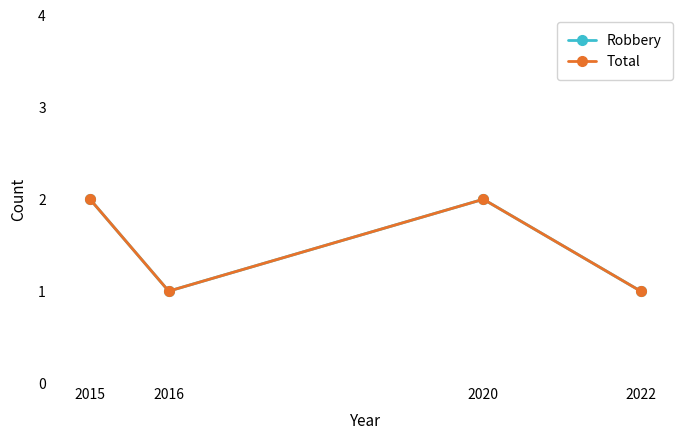

Is this an area chart (filled region under the line)?

No